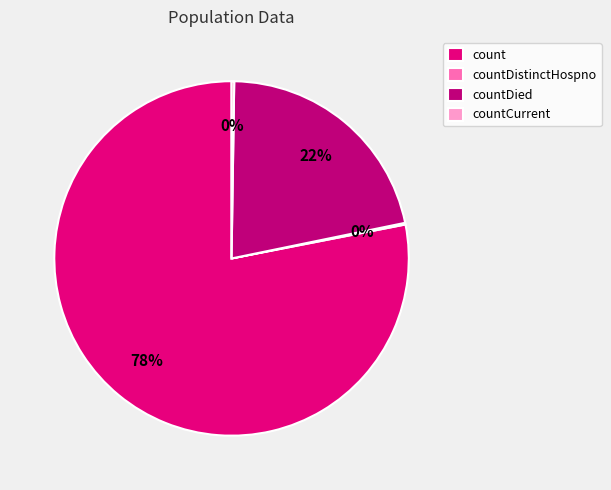

Is count the majority of the pie?

Yes